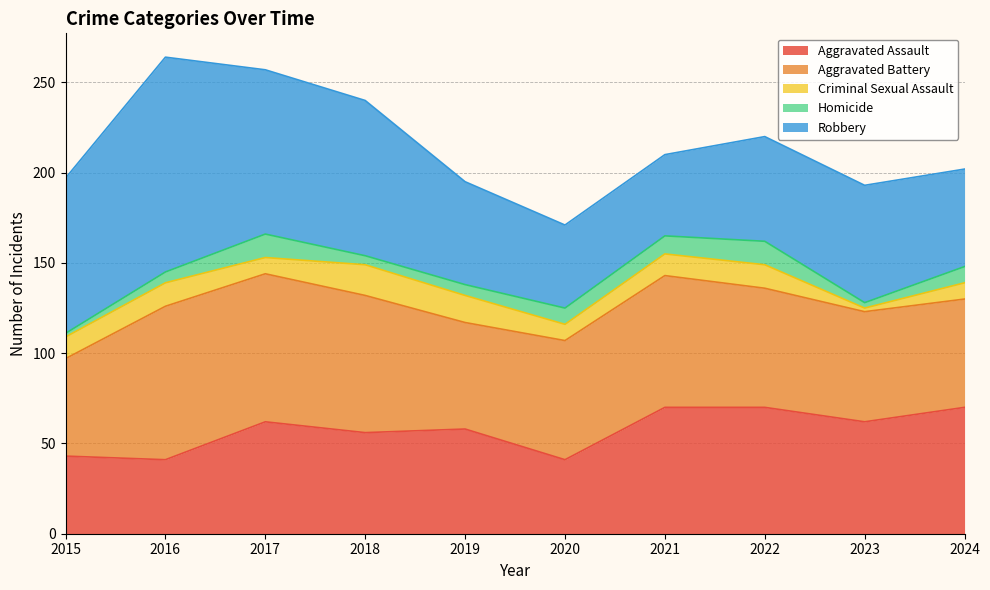

The Aggravated Assault series shows 18 at 2020. True or false?

False